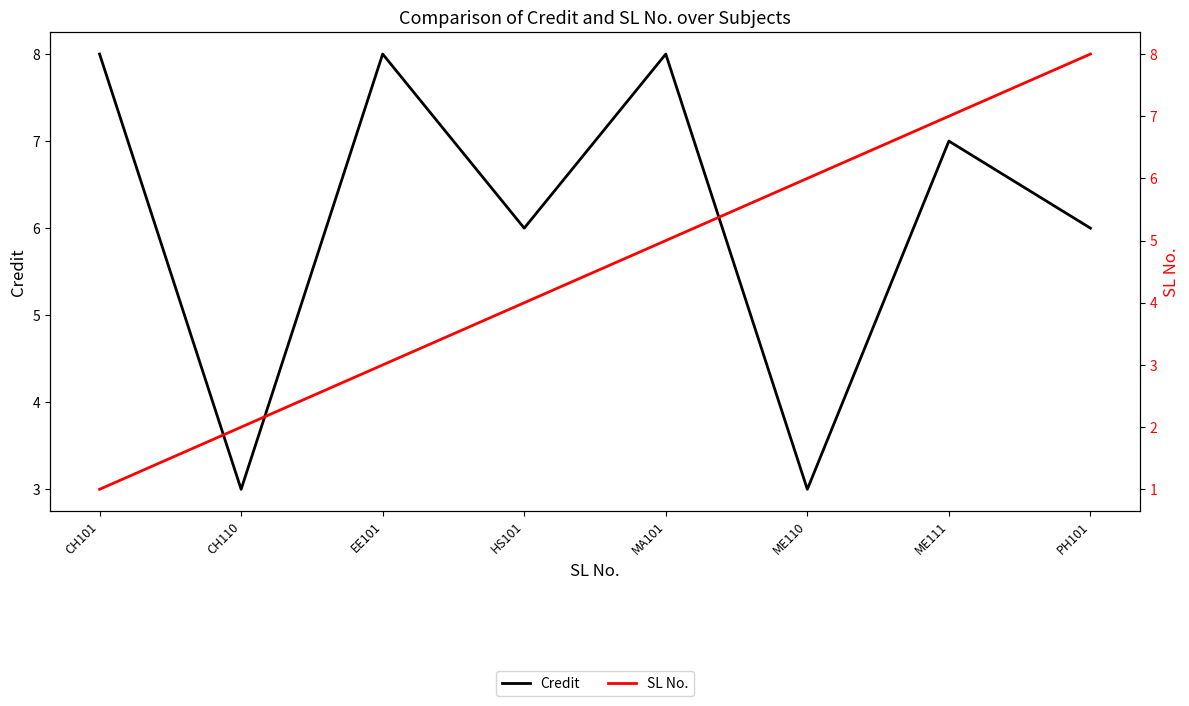

How many times do Credit and SL No. cross each other?

1